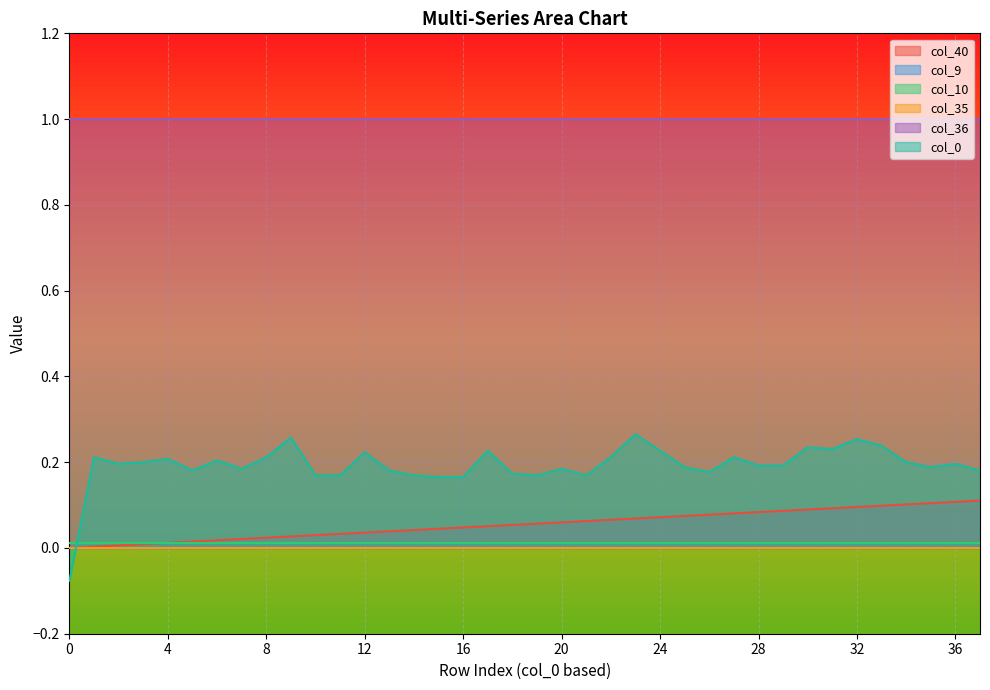

The value of col_0 at 0 is -0.0. True or false?

False